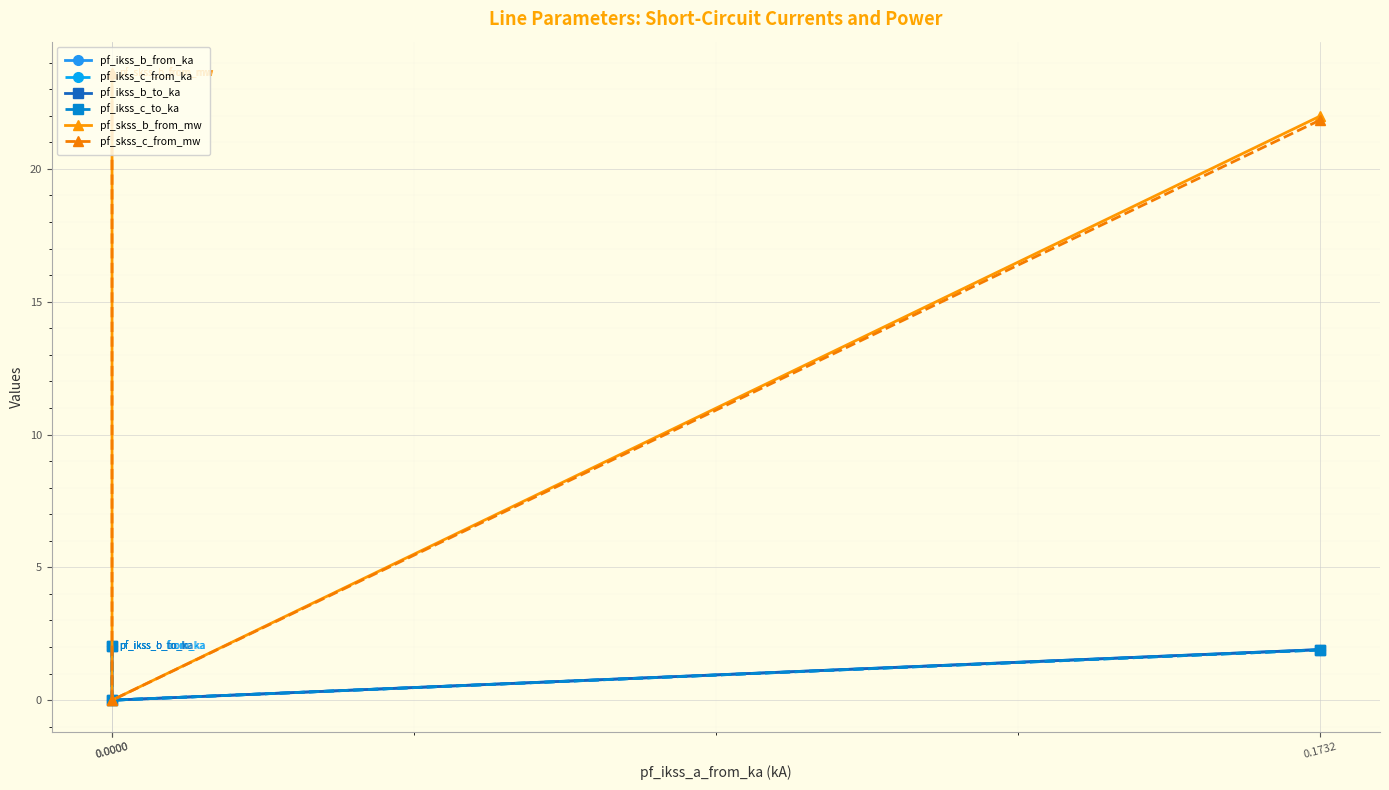

What is the highest value of the pf_ikss_b_to_ka series?

2.0